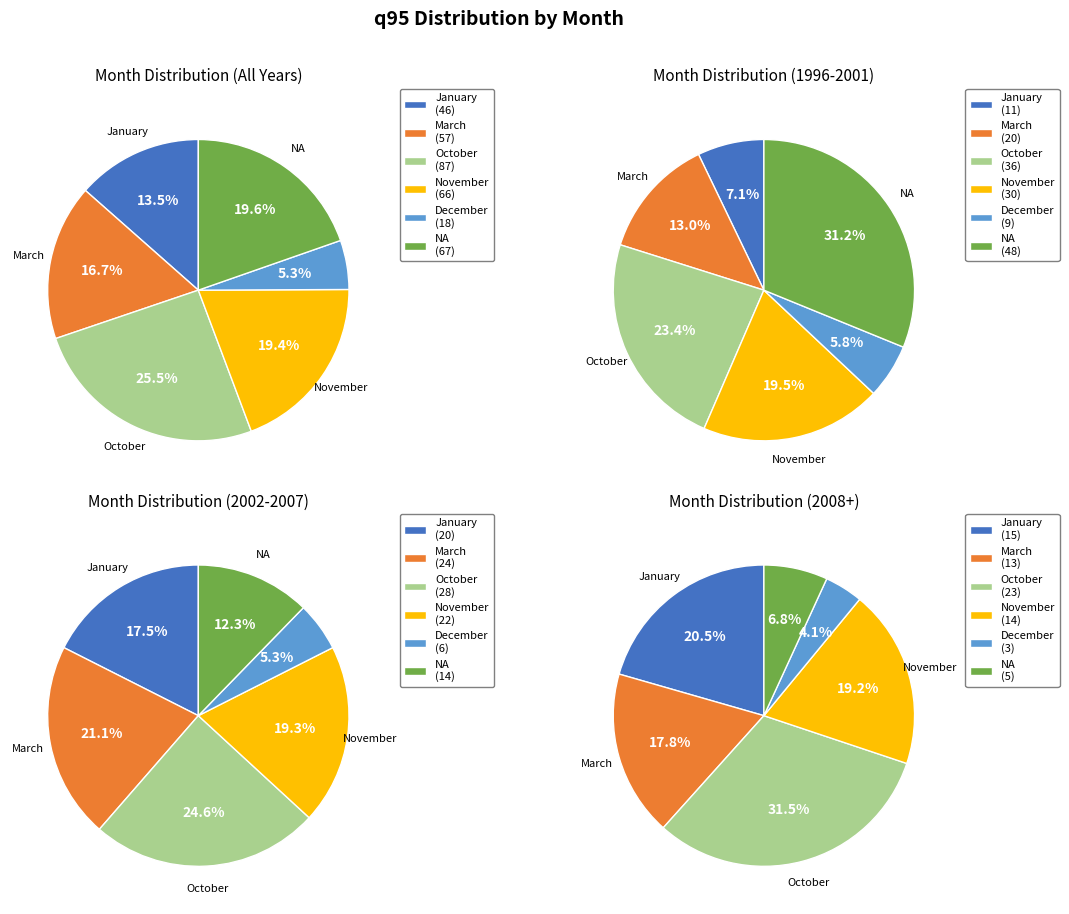

How many segments does this pie chart have?

6